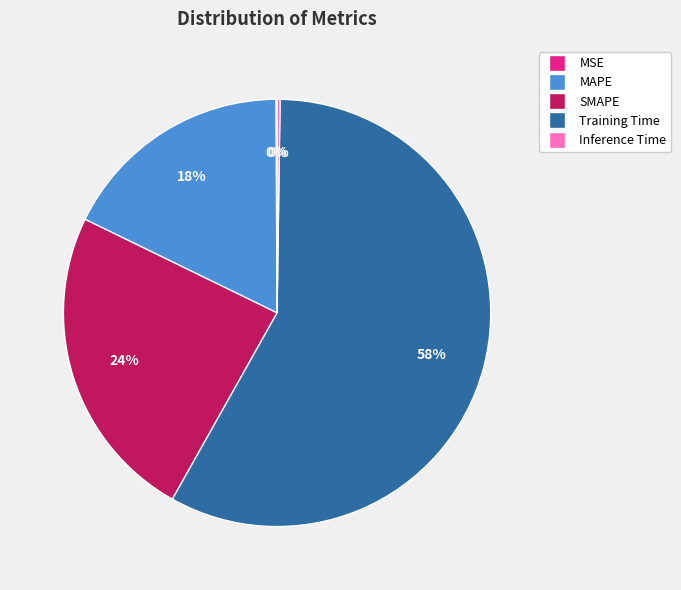

To the nearest percent, what percentage of the pie is SMAPE?

24%